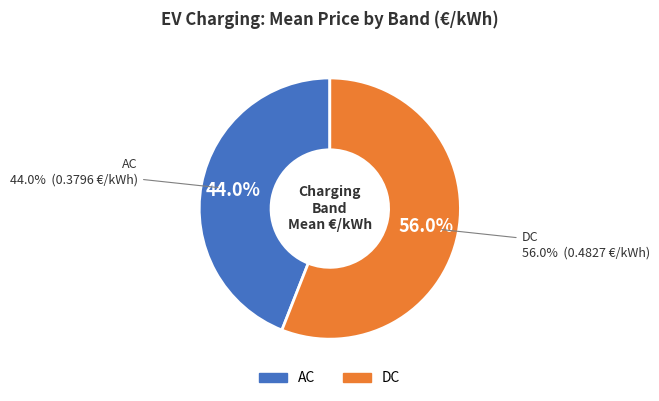

Is it true that AC is 32% of the pie?

False